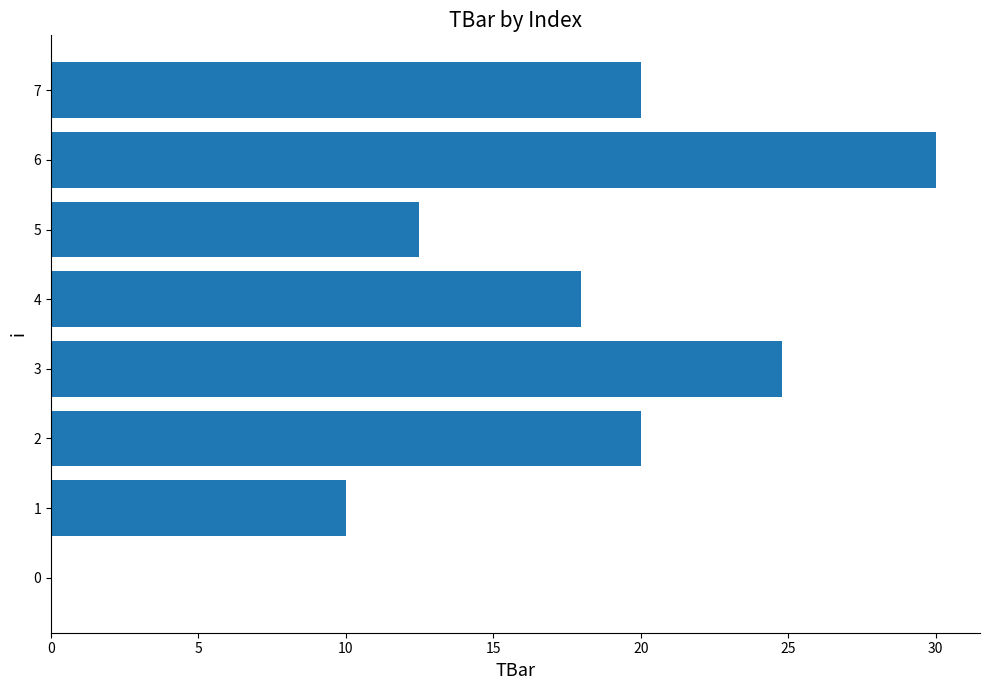

Which label corresponds to the largest value in the chart?

6